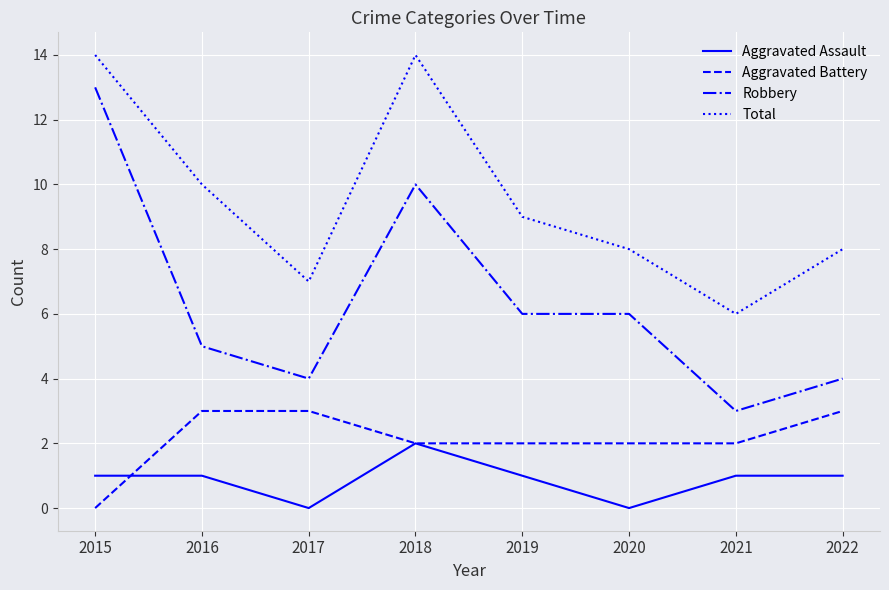

What is the average value of the Aggravated Battery series?

2